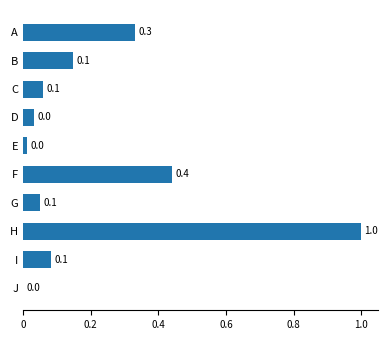

The chart shows a value of 0.5 at H. True or false?

False